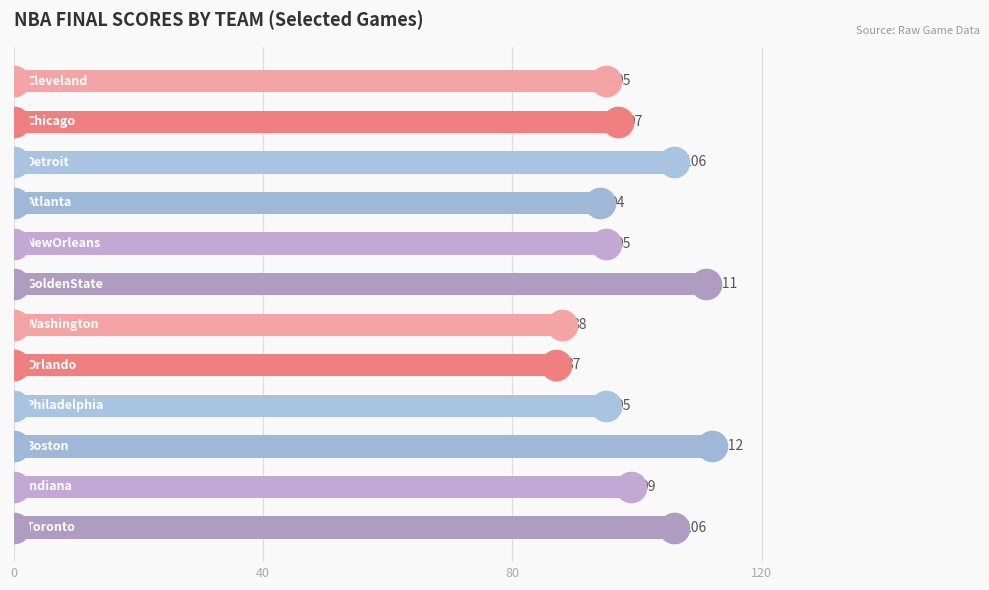

What is the average value?

99